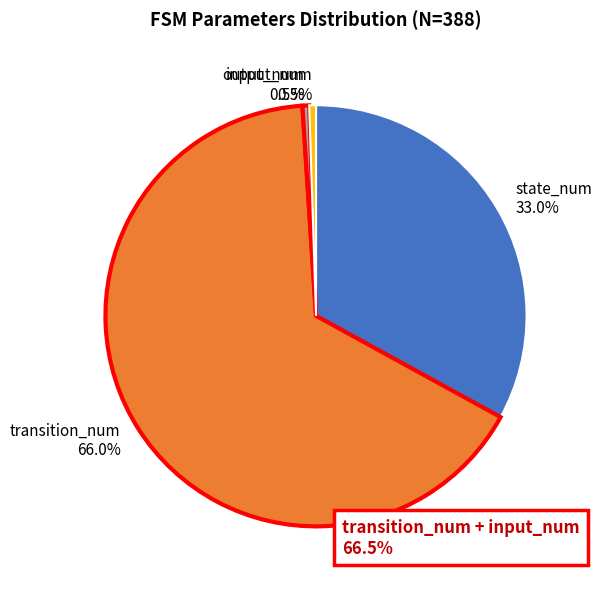

How many segments does this pie chart have?

4